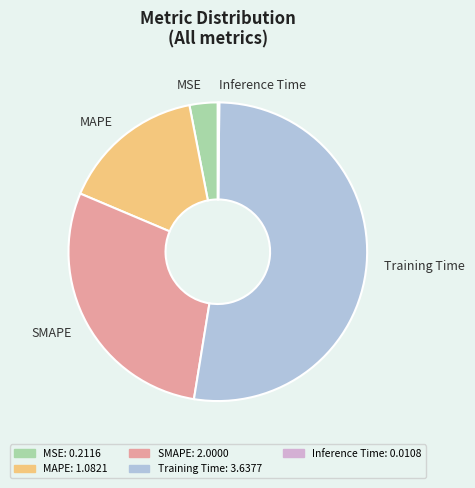

Is it true that MSE is 11% of the pie?

False